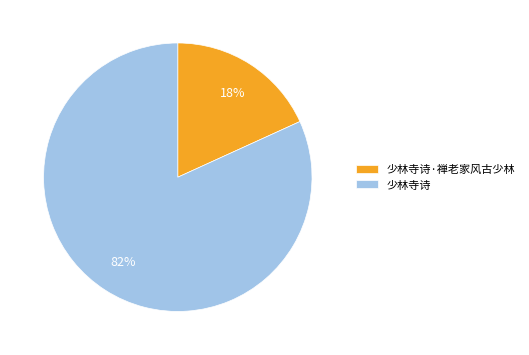

To the nearest percent, what is the difference between the largest and smallest slice percentages?

64%